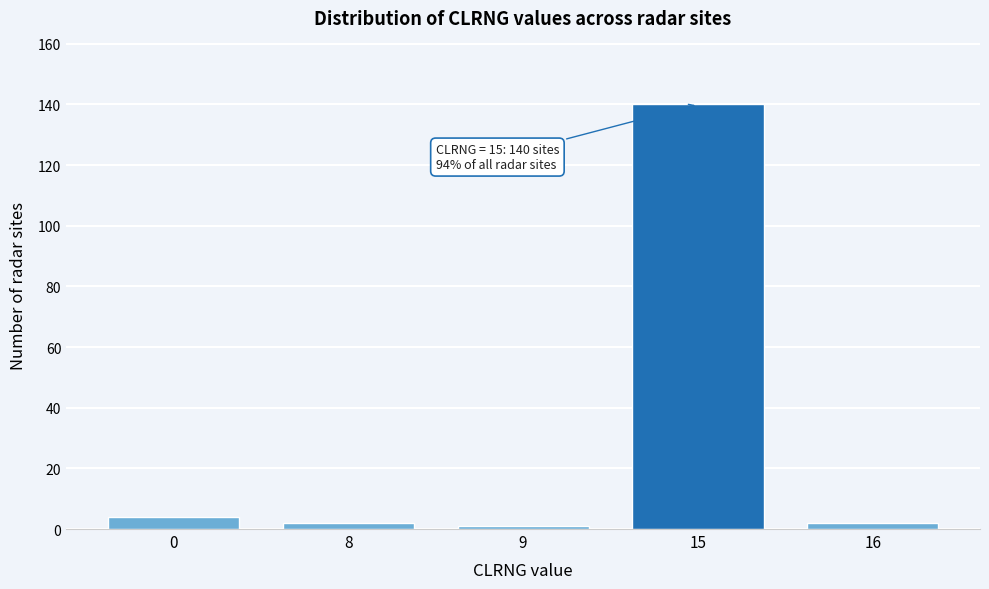

Reading left to right, list all the values displayed in this chart.

4	2	1	140	2